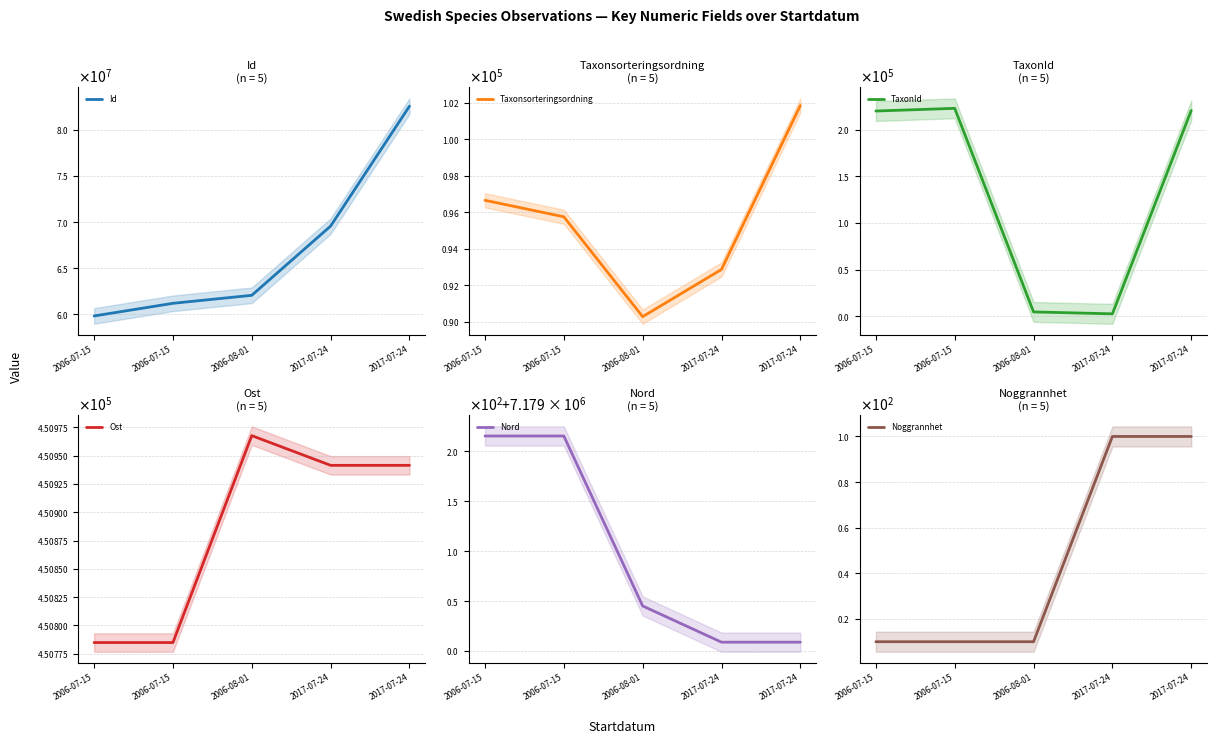

Which series has the largest range (max minus min)?

Id